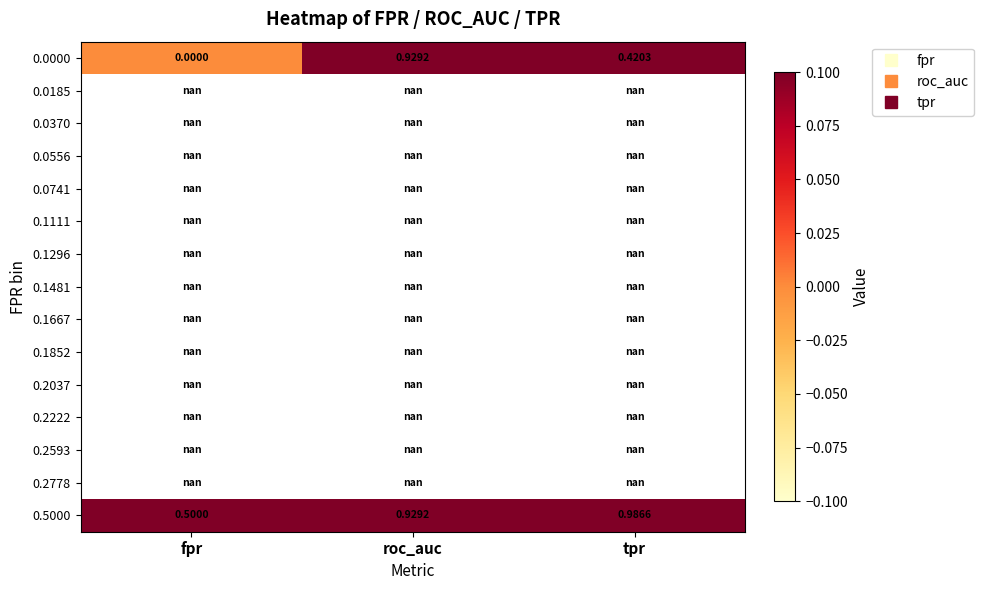

Which series has the largest total across all categories?

0.5000